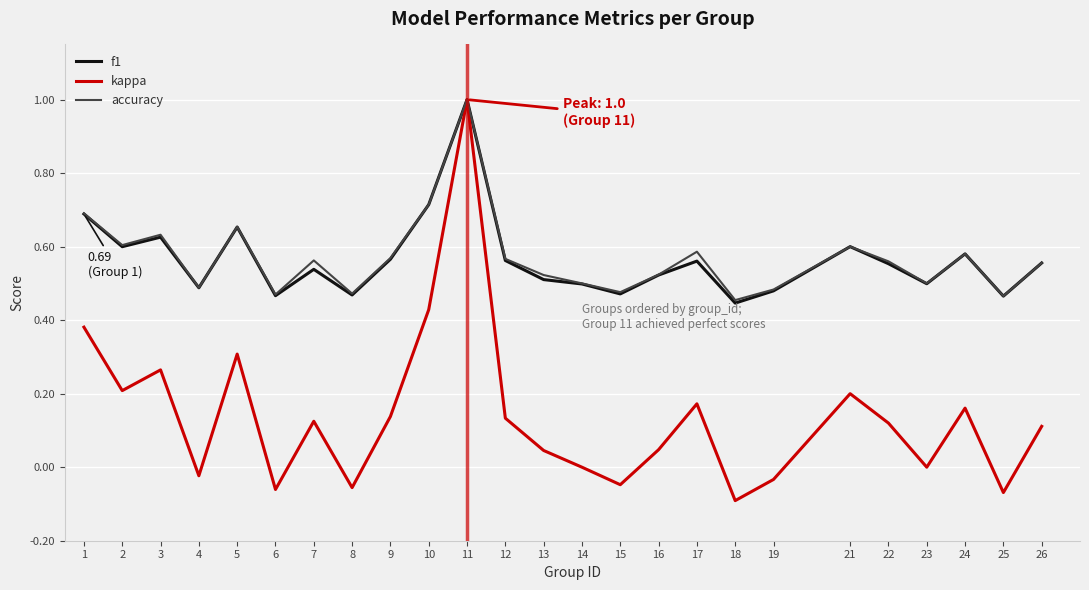

What is the maximum value shown in the chart?

1.0